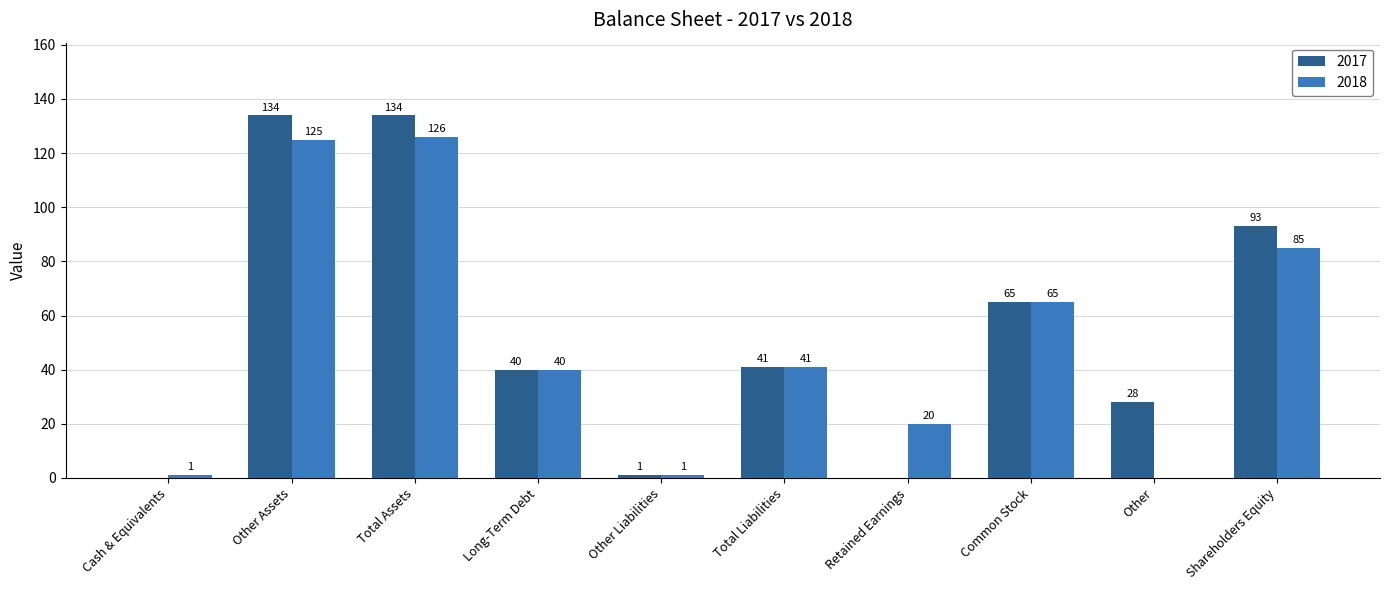

What is the average value of the 2018 series?

50